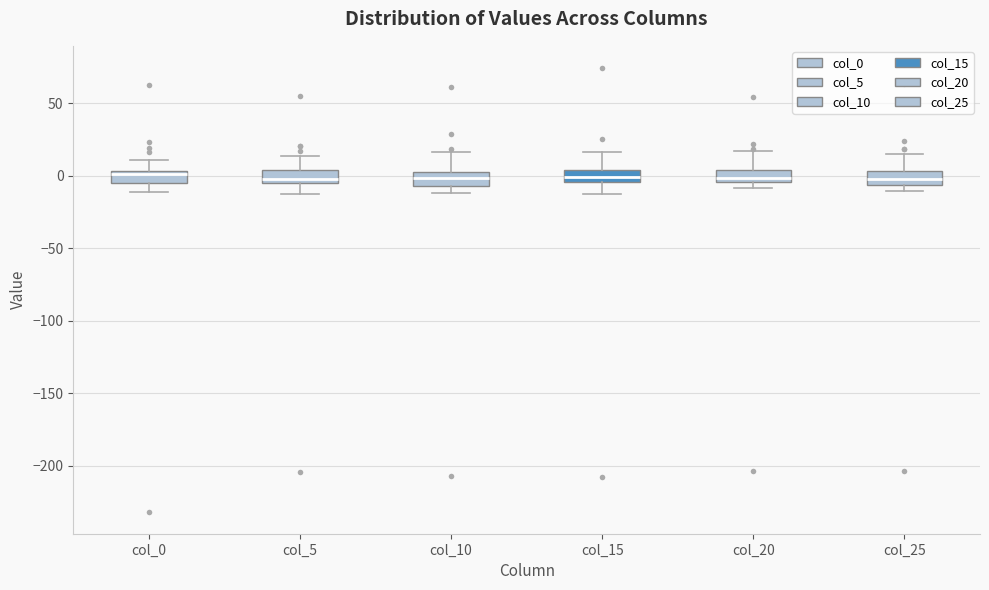

Reading left to right, read every box against the y-axis: the position of its median line, the range the box covers, and the ends of its whiskers. The values are not printed on the chart, so give them approximately, as read against the axis.

col_0: median 0, box -5 to 5, whiskers -10 to 10
col_5: median 0, box -5 to 5, whiskers -15 to 15
col_10: median 0, box -5 to 5, whiskers -10 to 15
col_15: median 0, box -5 to 5, whiskers -15 to 15
col_20: median 0, box -5 to 5, whiskers -10 to 15
col_25: median 0, box -5 to 5, whiskers -10 to 15